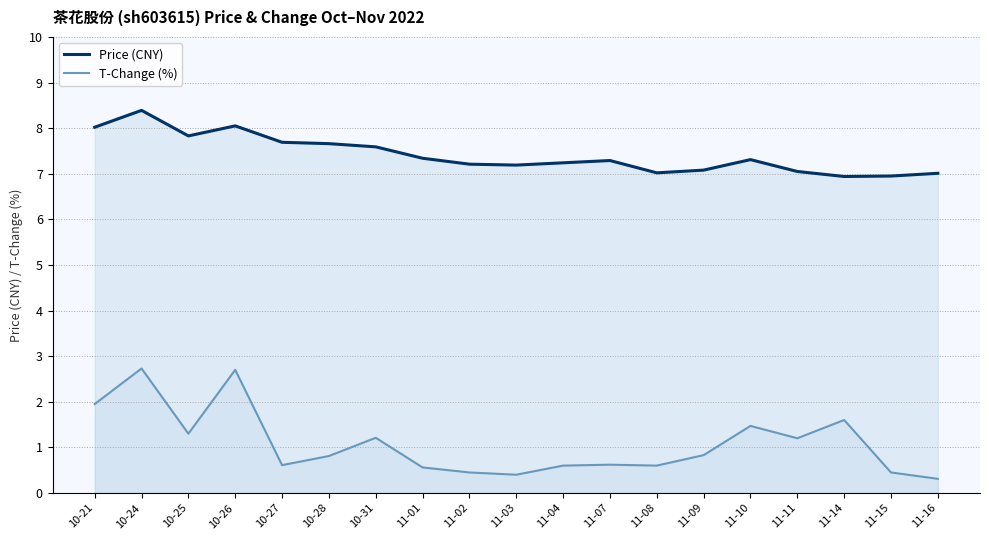

Rank the series by their average value, from highest to lowest.

Price (CNY), T-Change (%)